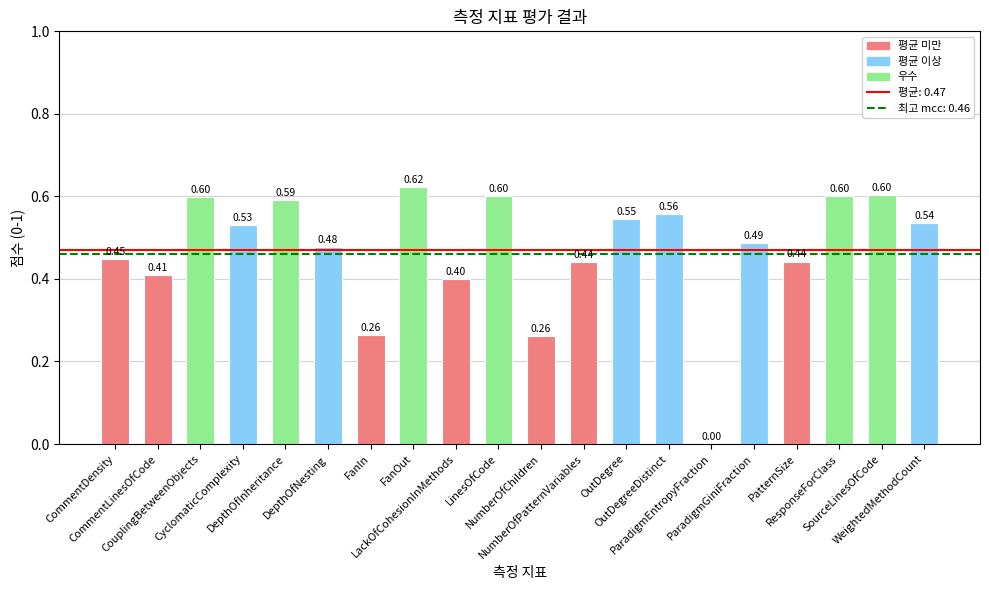

What is the sum of all values?

9.4